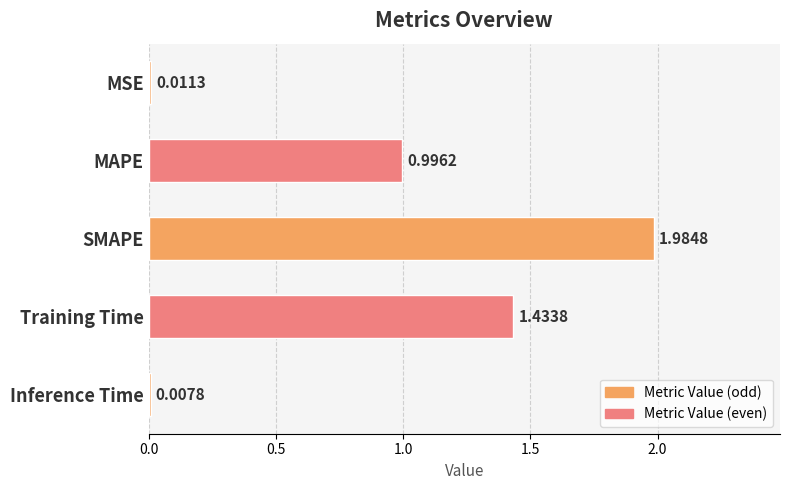

Count the number of data series in this chart.

1